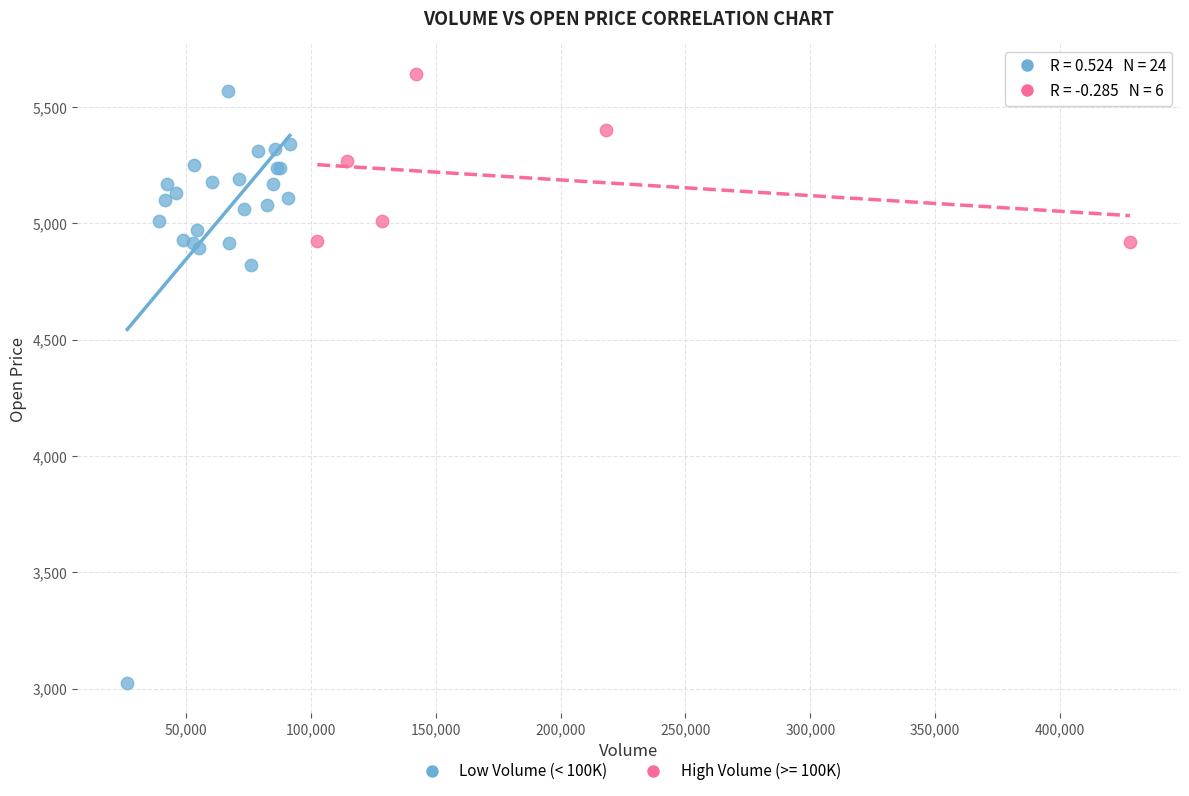

Which series has the largest Y range (max minus min)?

Low Volume (< 100K)